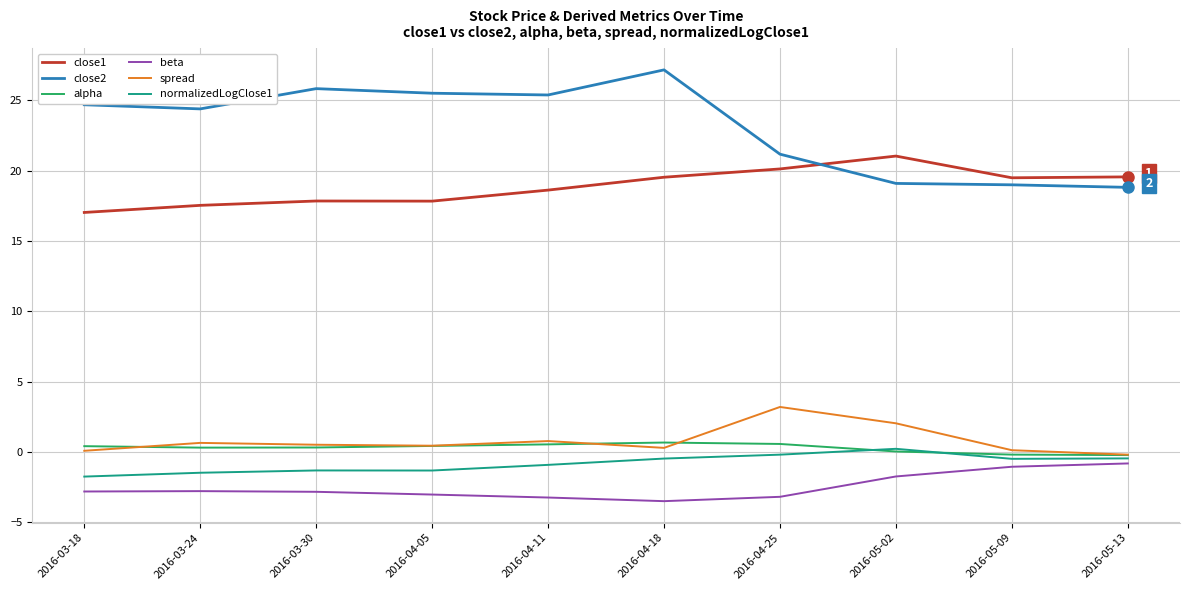

Is the value of close1 at 2016-05-02 greater than the value of normalizedLogClose1 at 2016-05-13?

Yes